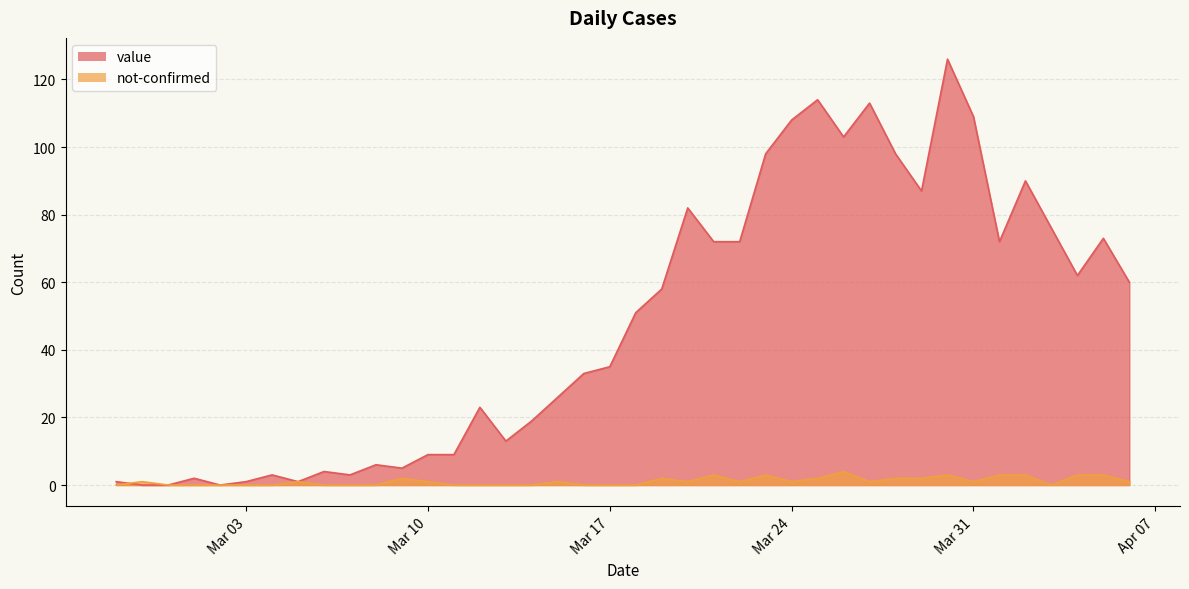

At which category is the sum across all series the highest?

2020-03-30